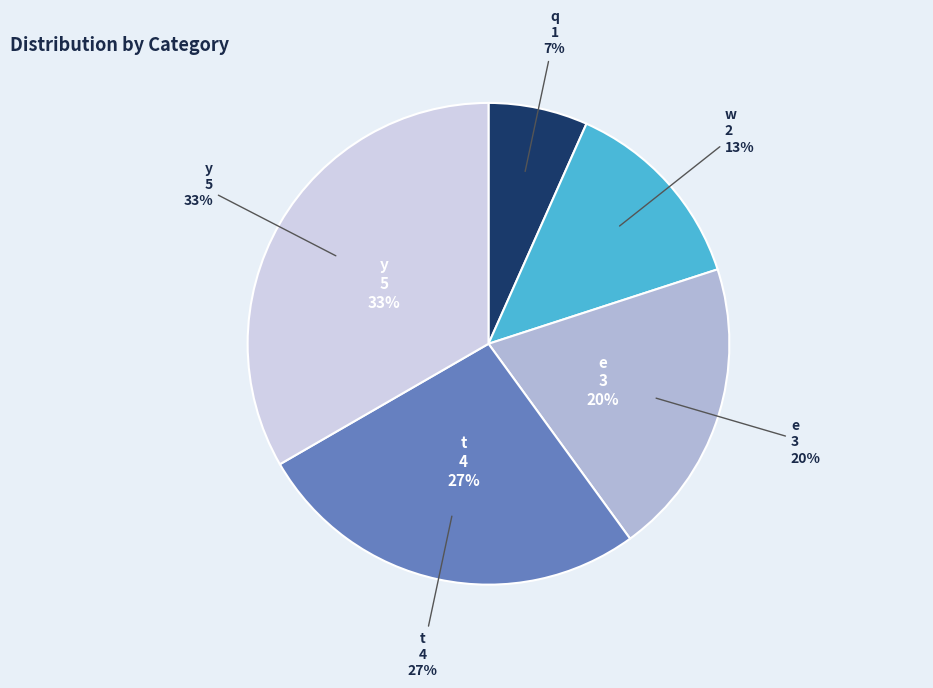

The y slice represents 21% of the pie. True or false?

False